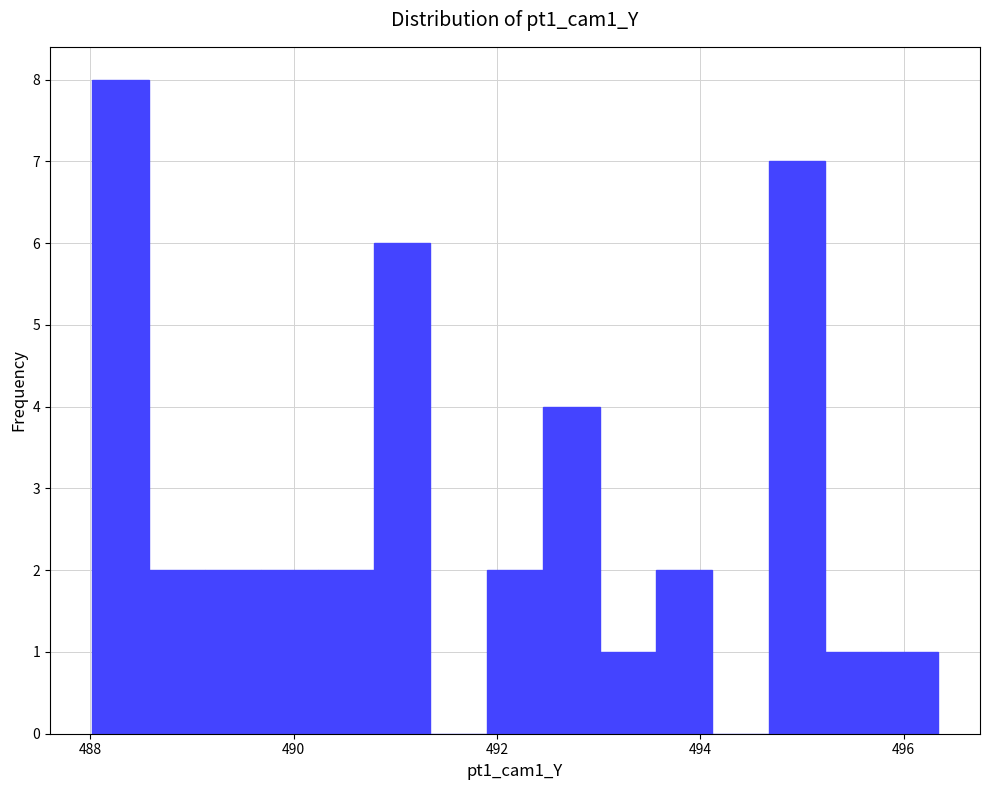

Read against the x-axis, roughly where is the centre of the tallest bar?

488.2